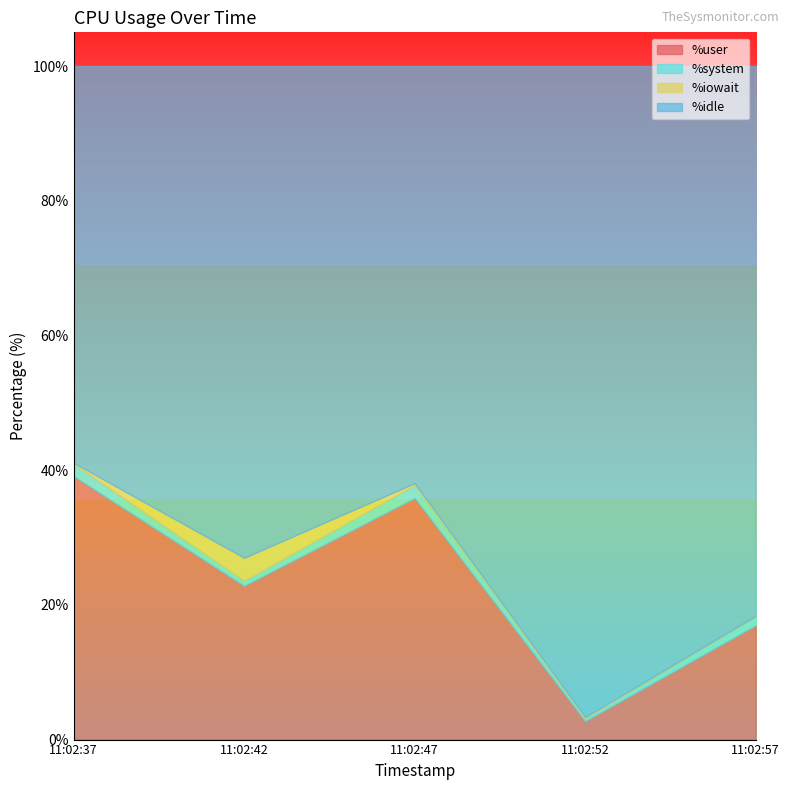

The value of %user at 11:02:47 is 15.9. True or false?

False